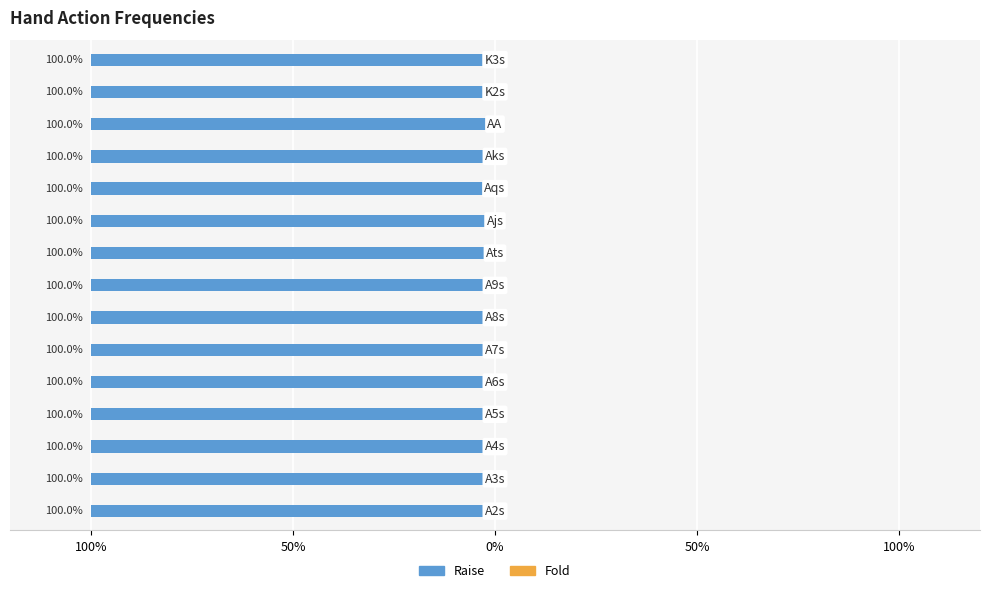

What position from the right is Aks?

4